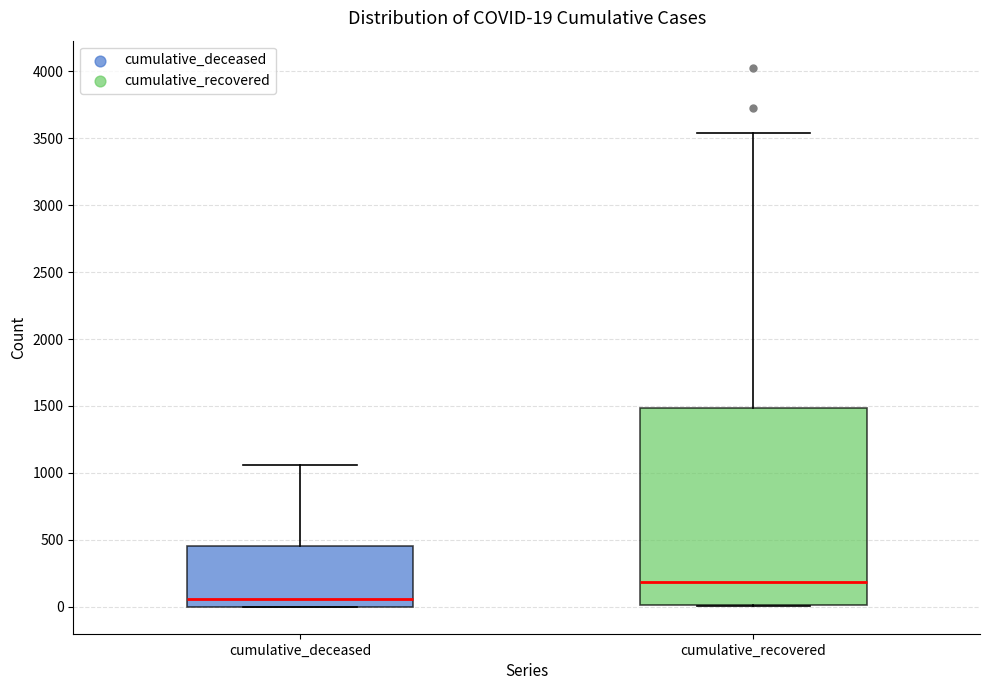

Which box has the lowest median line?

cumulative_deceased